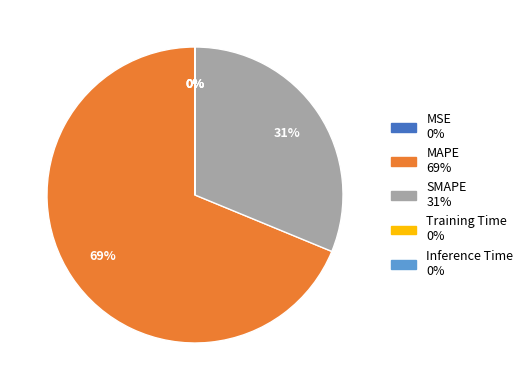

Which category has the biggest portion of the pie?

MAPE